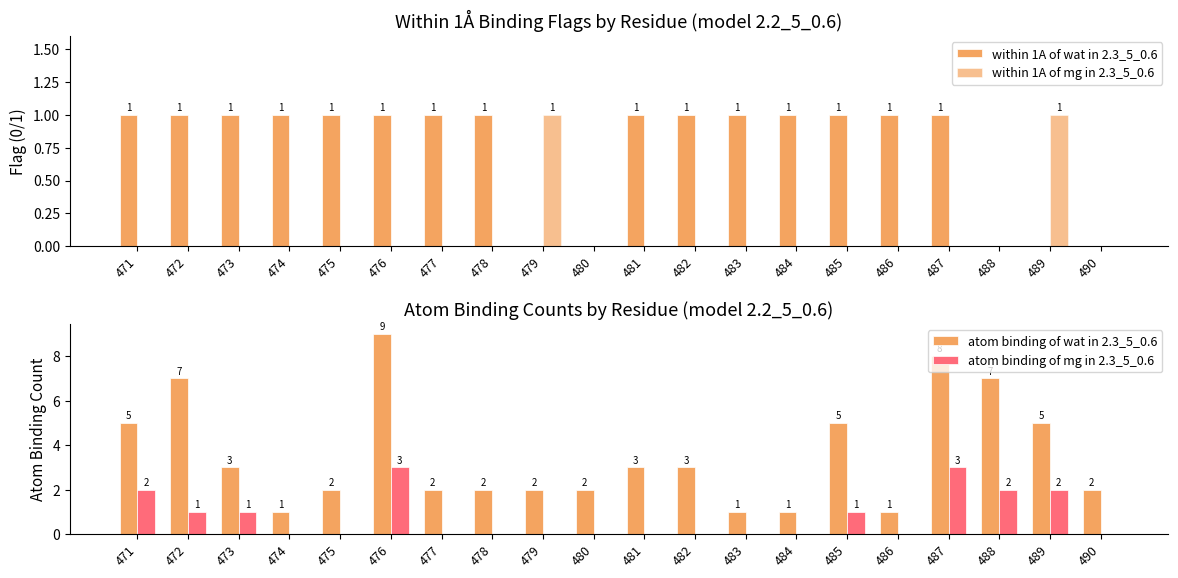

Reading right to left, what are all the values shown in this chart?

within 1A of wat in 2.3_5_0.6: 0	0	0	1	1	1	1	1	1	1	0	0	1	1	1	1	1	1	1	1
within 1A of mg in 2.3_5_0.6: 0	1	0	0	0	0	0	0	0	0	0	1	0	0	0	0	0	0	0	0
atom binding of wat in 2.3_5_0.6: 2	5	7	8	1	5	1	1	3	3	2	2	2	2	9	2	1	3	7	5
atom binding of mg in 2.3_5_0.6: 0	2	2	3	0	1	0	0	0	0	0	0	0	0	3	0	0	1	1	2